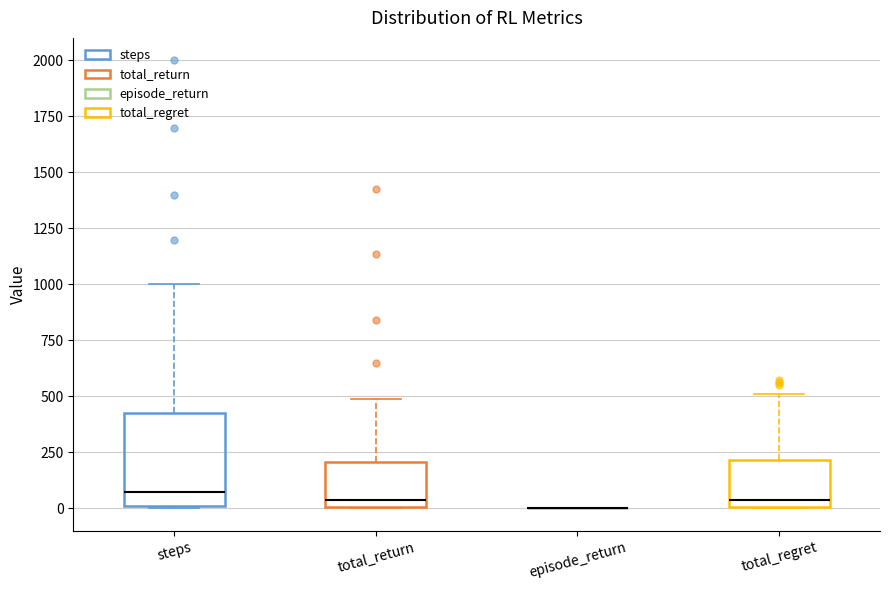

Comparing the boxes themselves (not the whiskers), which one is the tallest?

steps